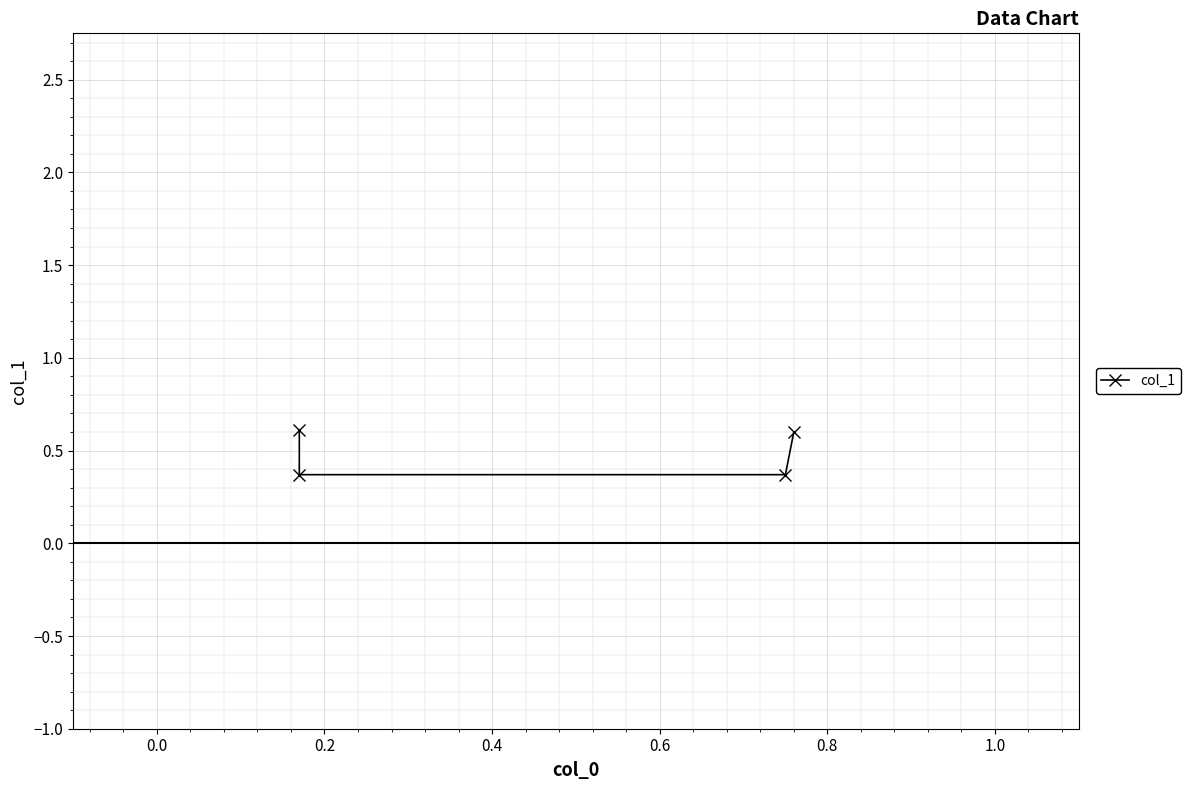

What is the value of the 3rd point from the left?

0.4